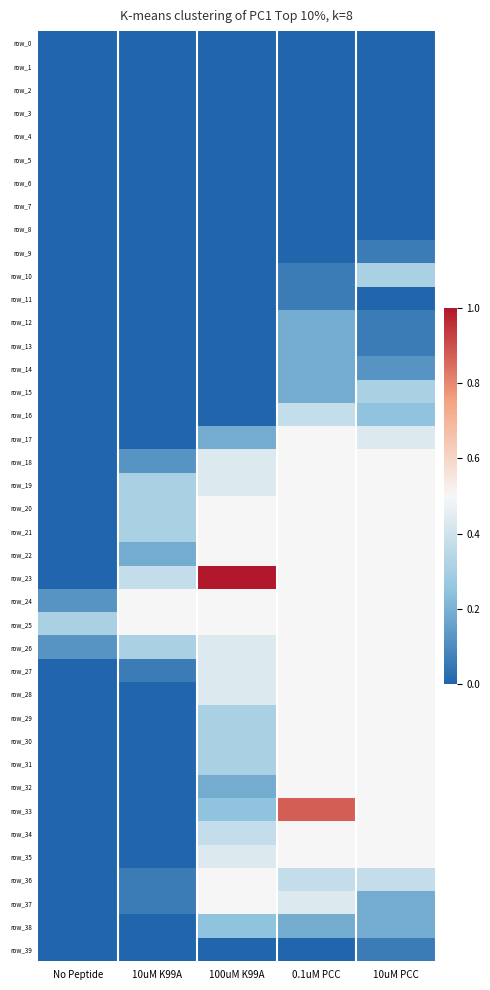

Which category has the lowest value in the row_0 series?

No Peptide